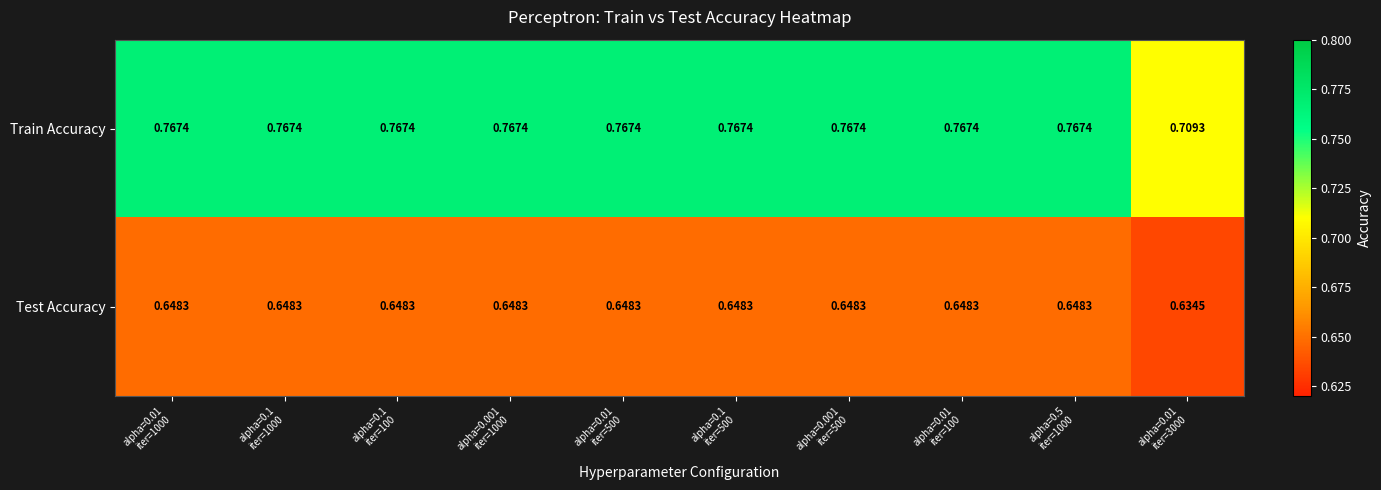

Rank the series by their average value, from highest to lowest.

Train Accuracy, Test Accuracy